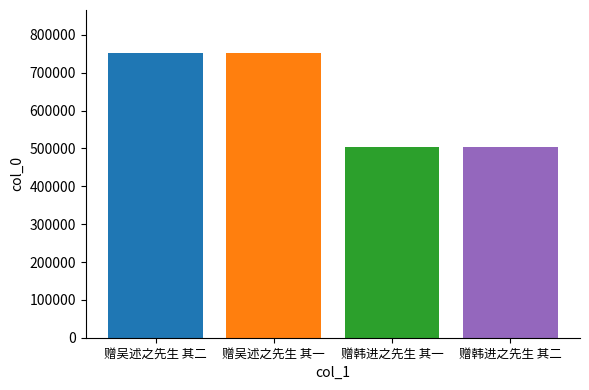

What is the sum of the values at 赠韩进之先生 其二 and 赠吴述之先生 其一?

1257416